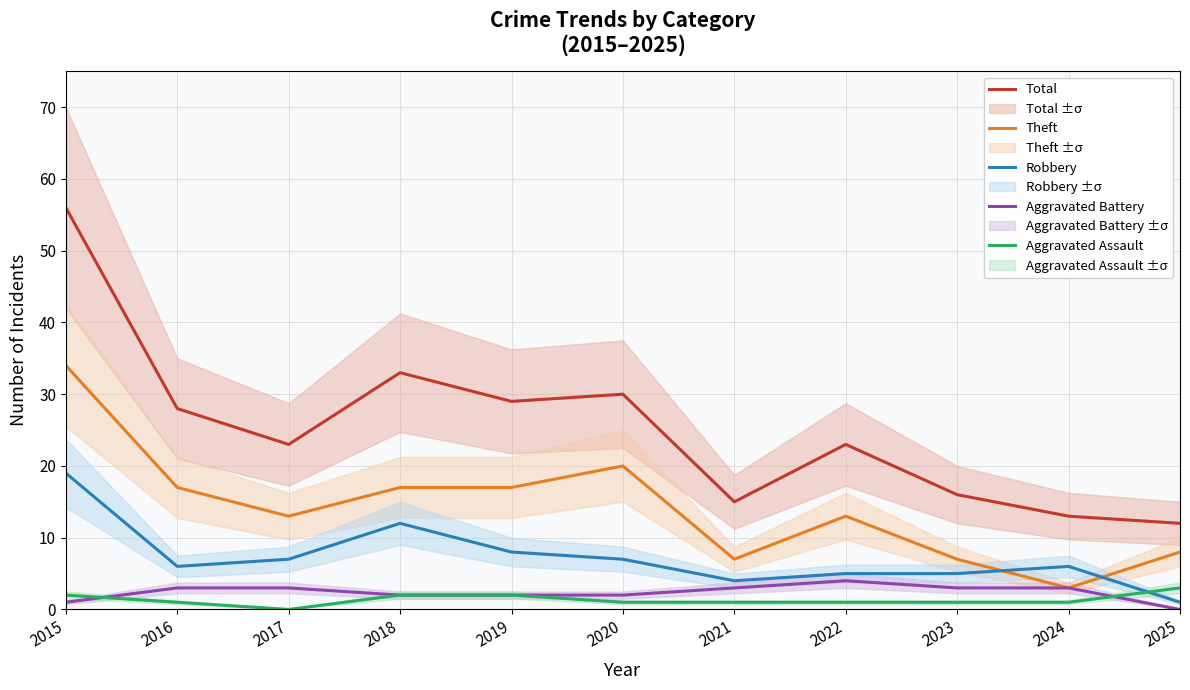

Rank the series at 2018 from lowest to highest value.

Aggravated Battery, Aggravated Assault, Robbery, Theft, Total